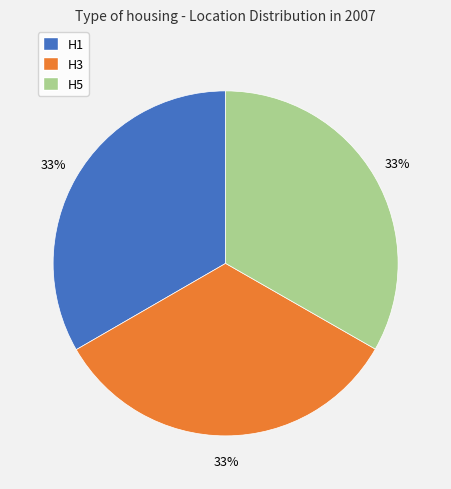

The H3 slice represents 39% of the pie. True or false?

False